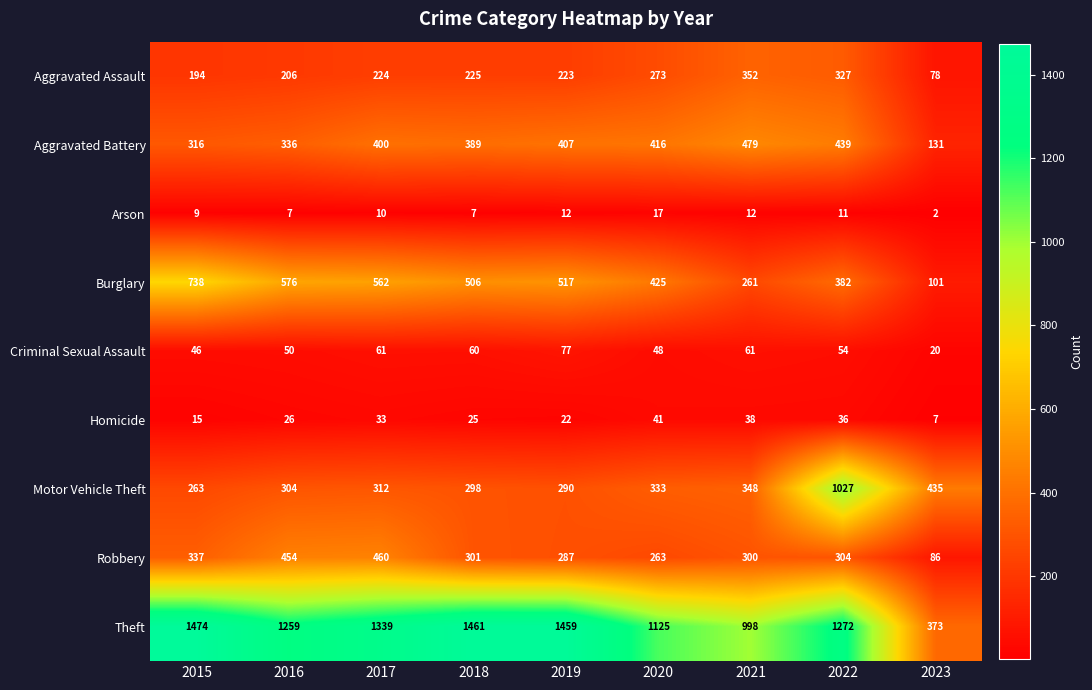

What is the difference between the maximum and minimum values in the Theft series?

1101